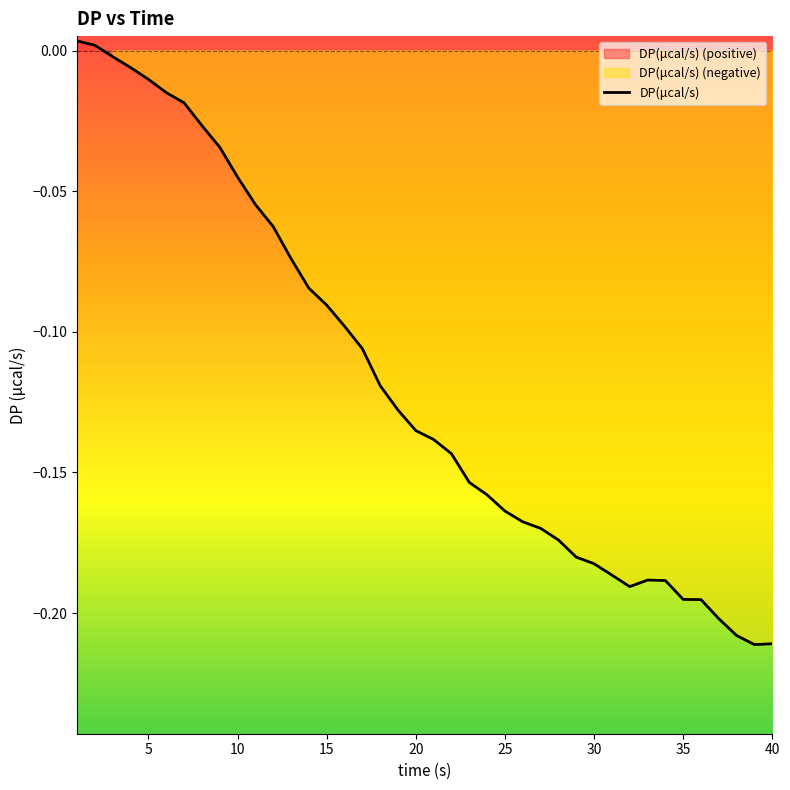

How many positive values are there?

2